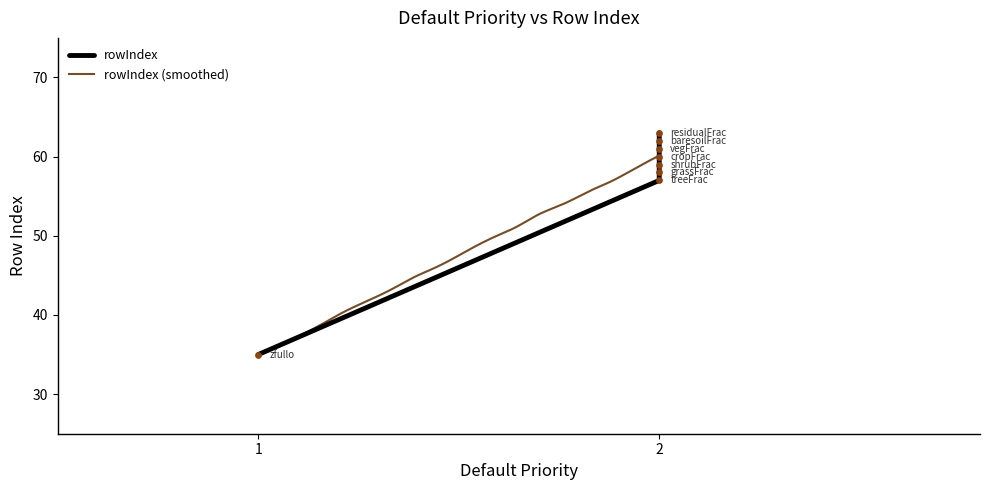

What is the highest value of the rowIndex (smoothed) series?

60.1